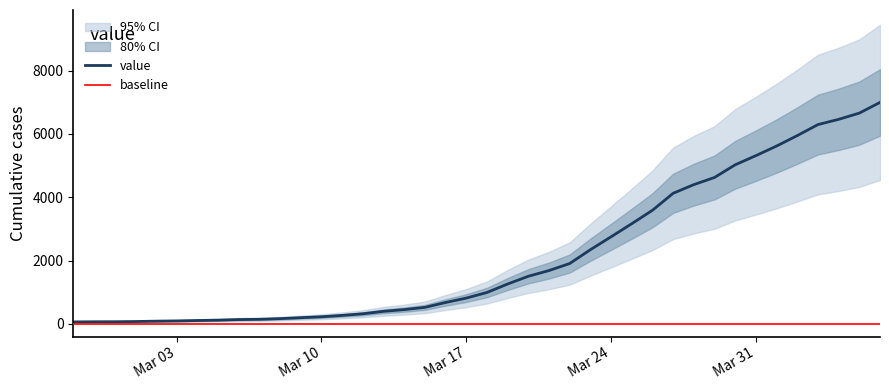

Does the chart have visible grid lines?

No